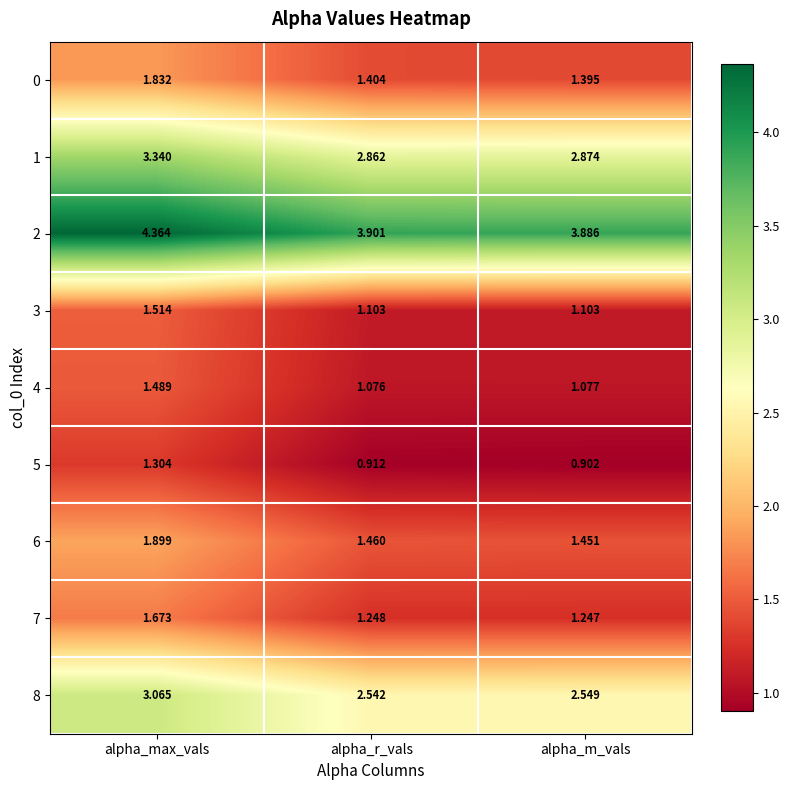

Which category has the lowest value in the 0 series?

alpha_m_vals